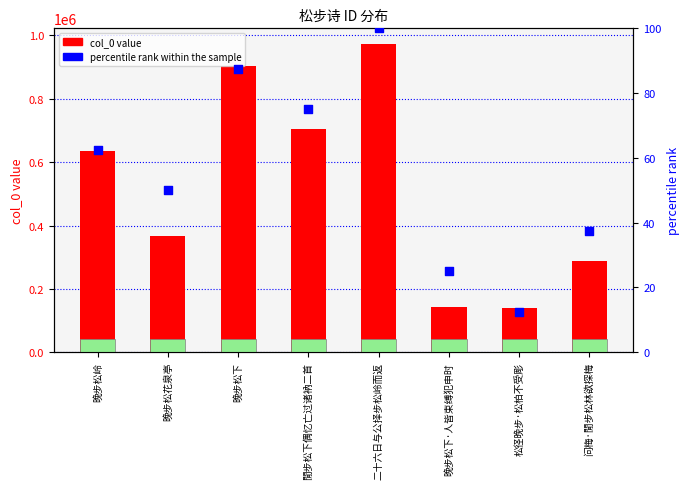

At how many categories does at least one series exceed 267615?

6